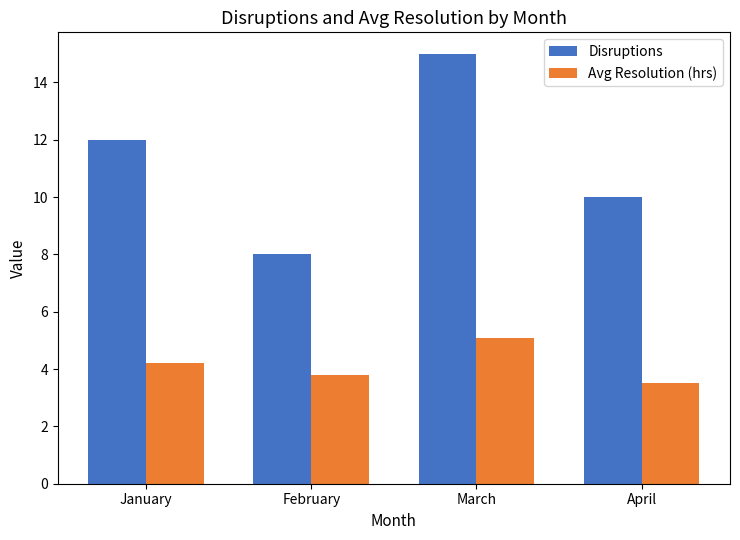

What is the sum of the Disruptions values at January and February?

20.0